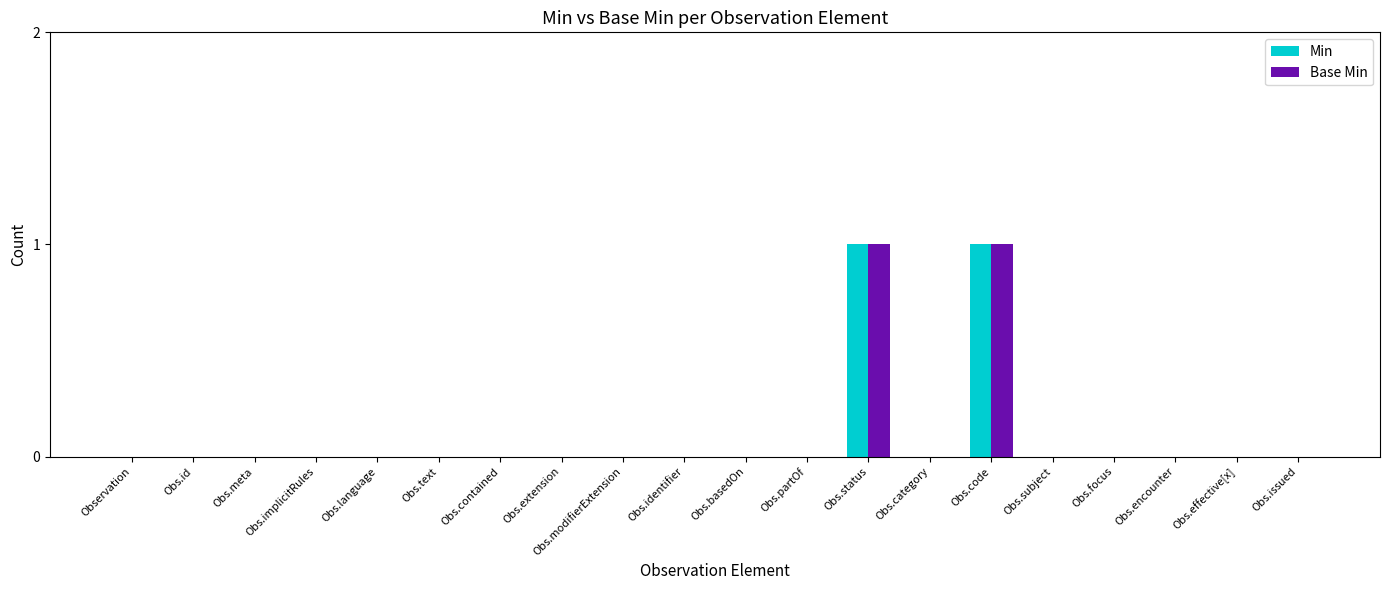

How many data points does each series have?

20